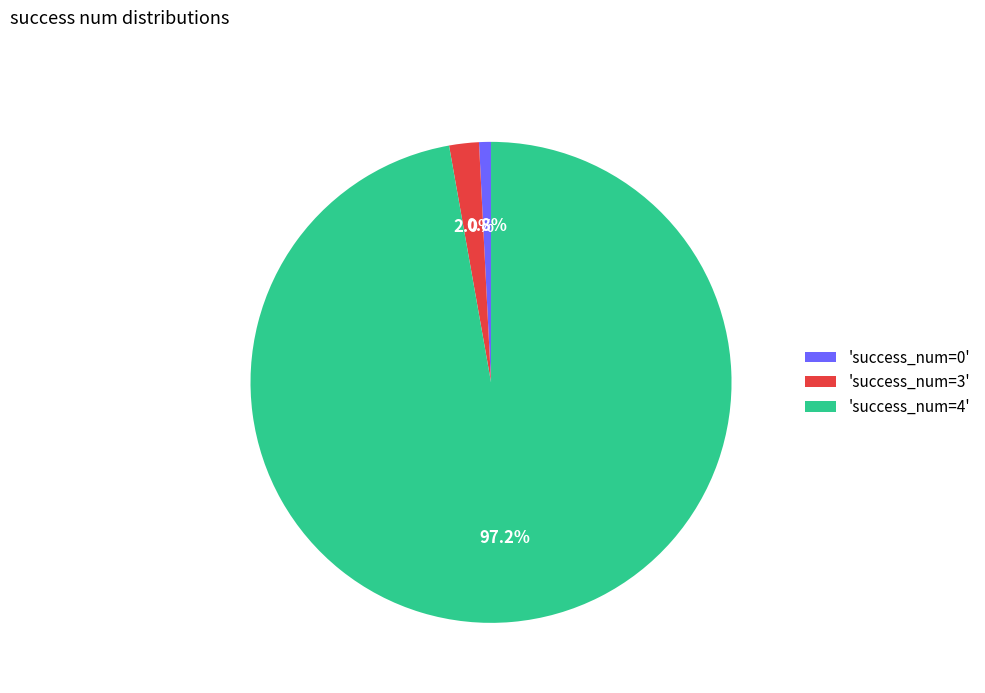

What is the total percentage of 'success_num=0' and 'success_num=4'?

98.0%